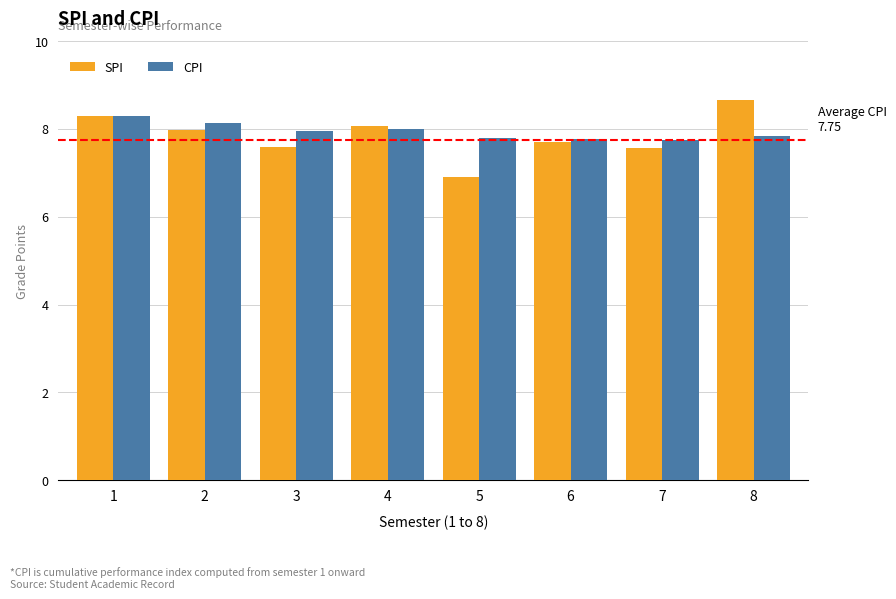

How many groups of bars are there?

8